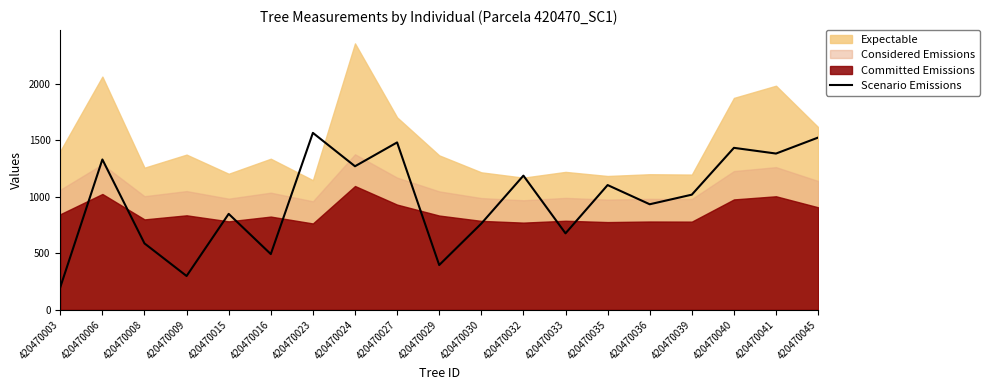

How many interior local valleys (lower than both neighbors) does the data have?

7